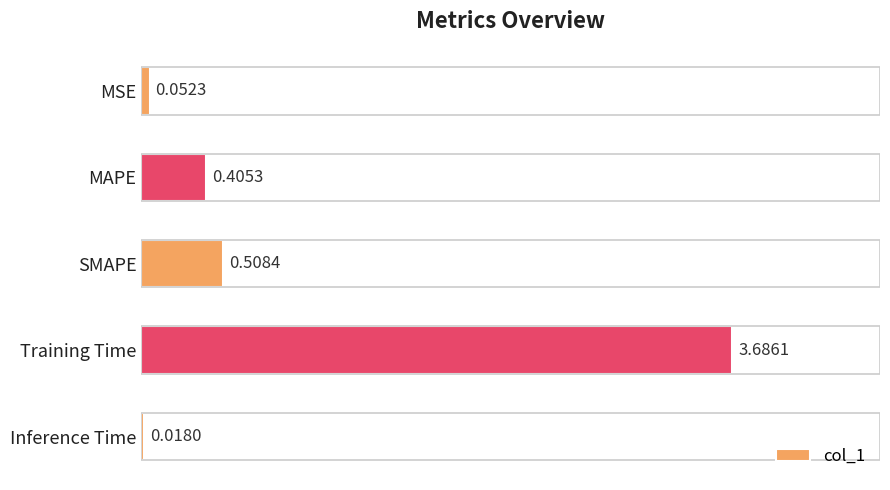

Between Inference Time and MSE, which is larger?

MSE